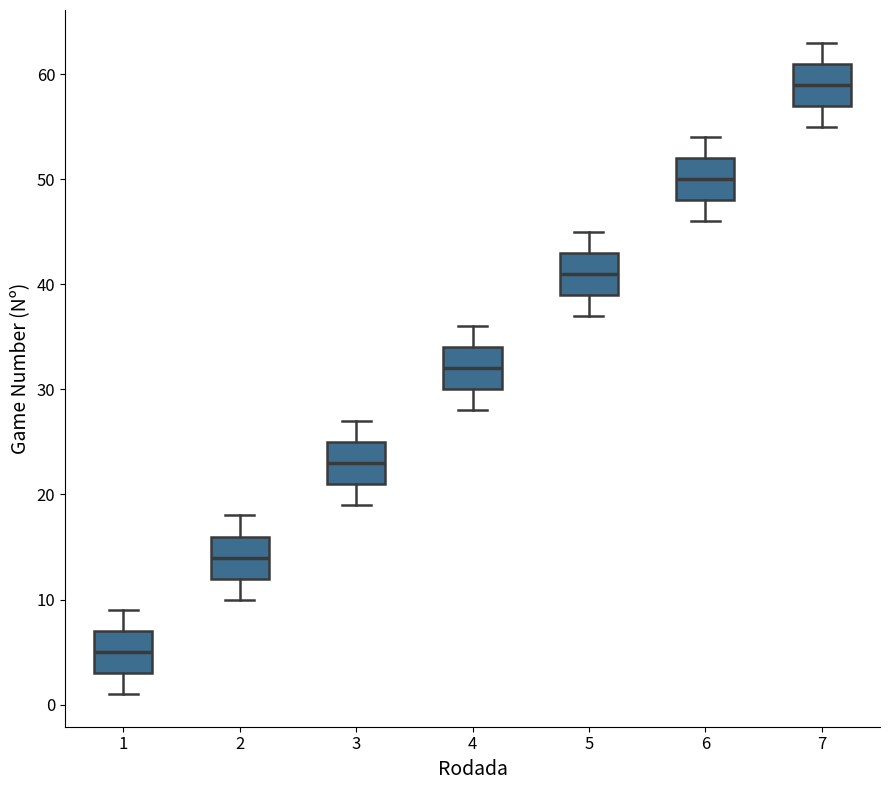

Reading left to right, read every box against the y-axis: the position of its median line, the range the box covers, and the ends of its whiskers. The values are not printed on the chart, so give them approximately, as read against the axis.

1: median 5, box 3 to 7, whiskers 1 to 9
2: median 14, box 12 to 16, whiskers 10 to 18
3: median 23, box 21 to 25, whiskers 19 to 27
4: median 32, box 30 to 34, whiskers 28 to 36
5: median 41, box 39 to 43, whiskers 37 to 45
6: median 50, box 48 to 52, whiskers 46 to 54
7: median 59, box 57 to 61, whiskers 55 to 63